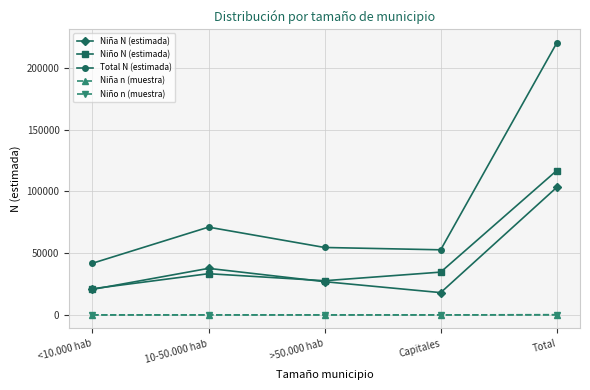

True or false: Total N (estimada) and Niña N (estimada) cross at least once.

False